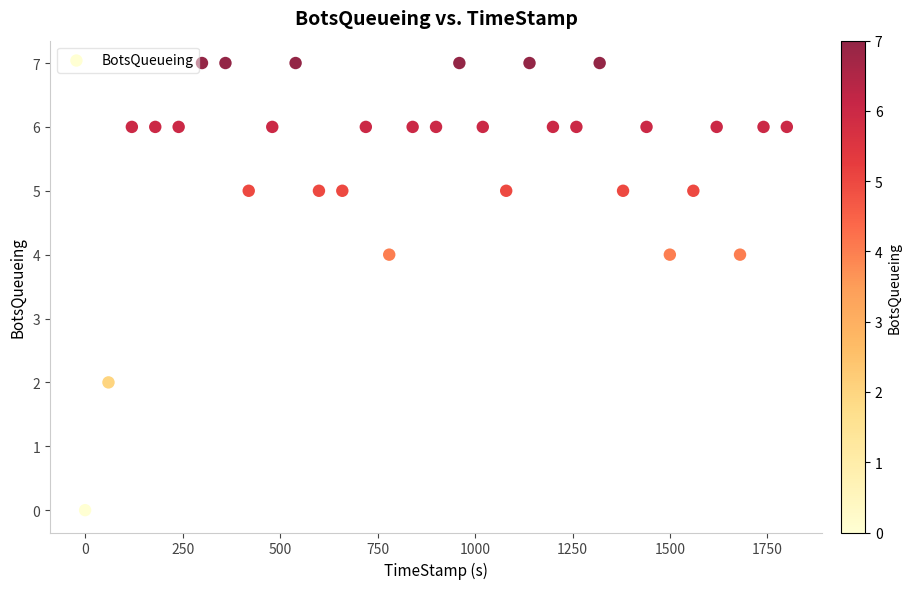

What is the range of Y values (max minus min)?

7